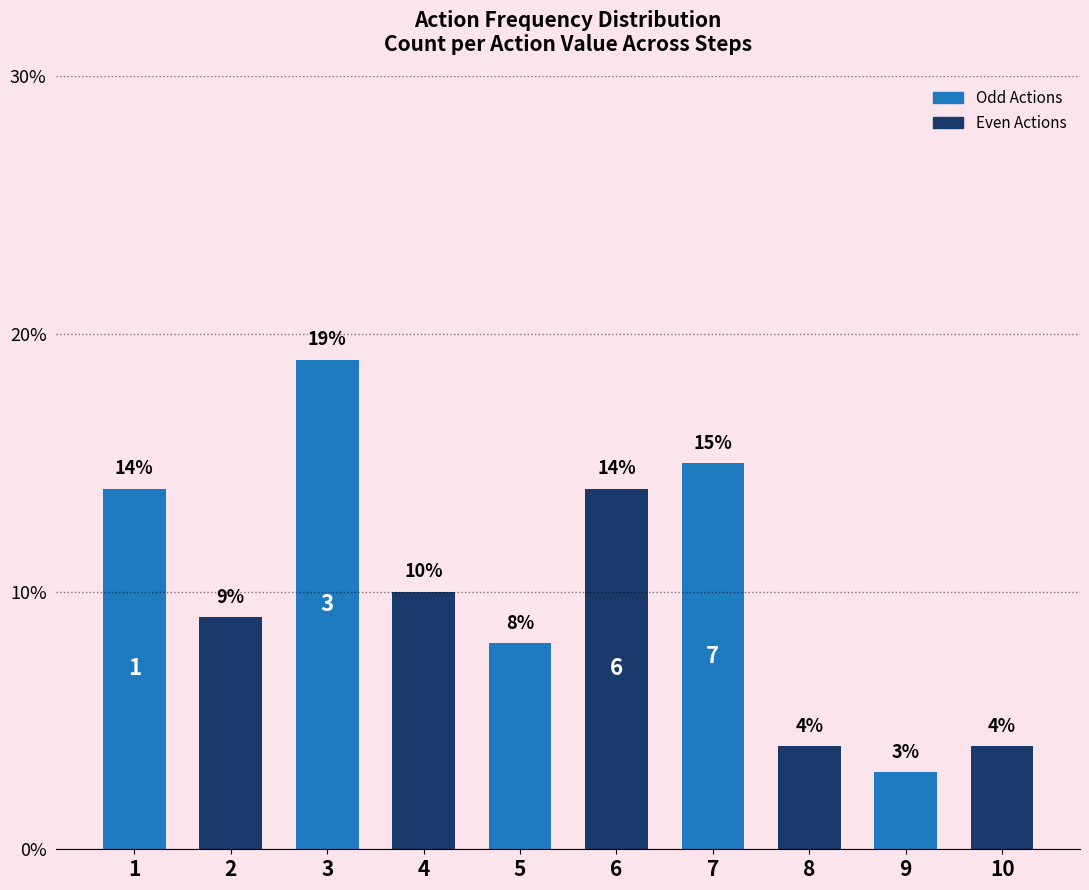

Are the bars grouped side by side (vs. stacked)?

No